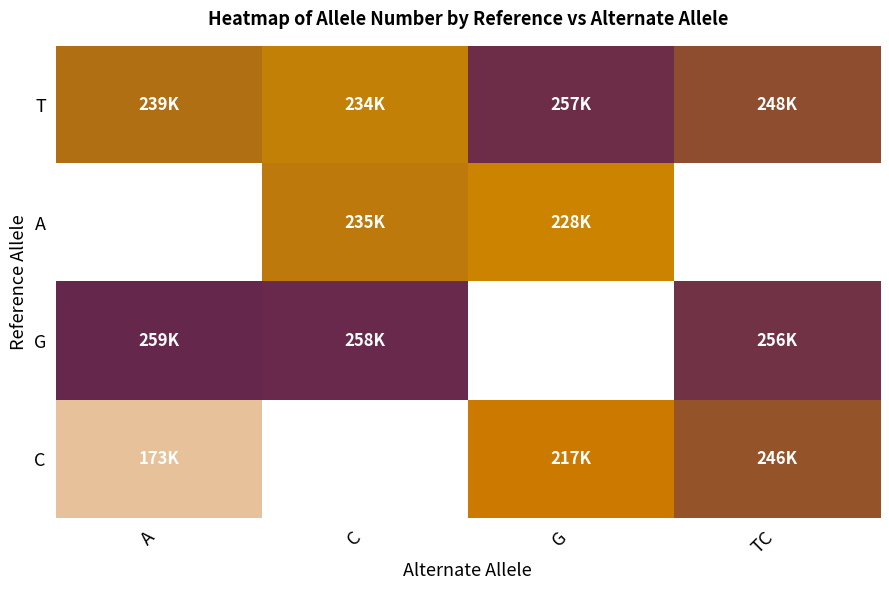

Is it true that T equals 247868.0 at TC?

True